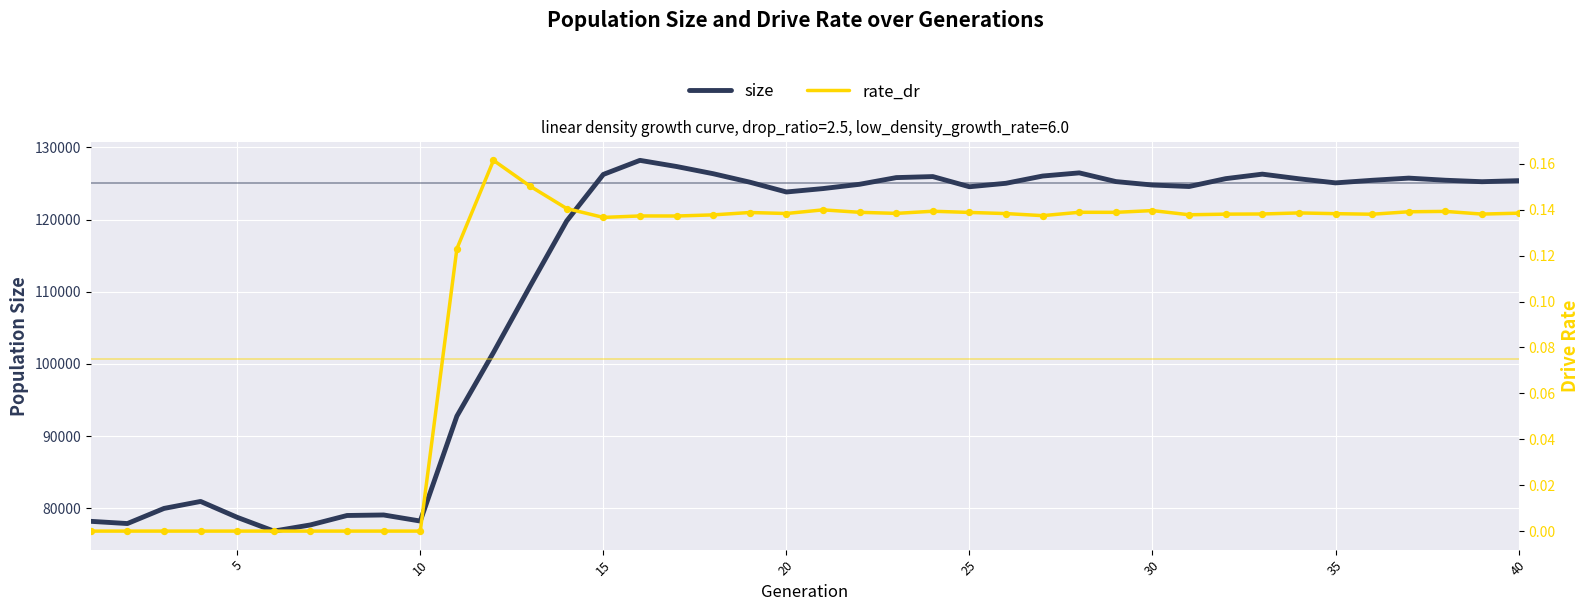

What are all the series names shown in the legend?

size, rate_dr